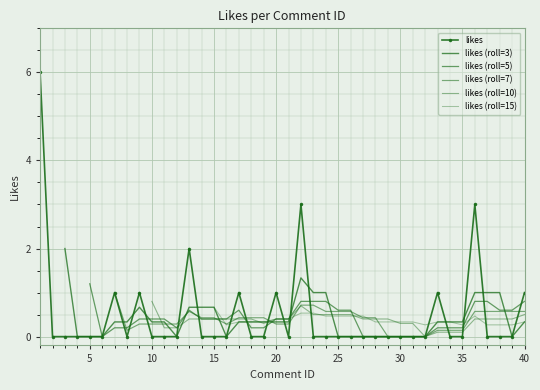

What is the maximum value shown in the chart?

6